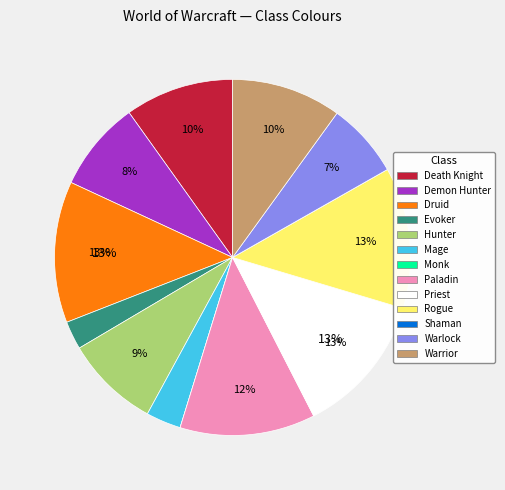

True or false: Warlock accounts for 7% of the total.

True